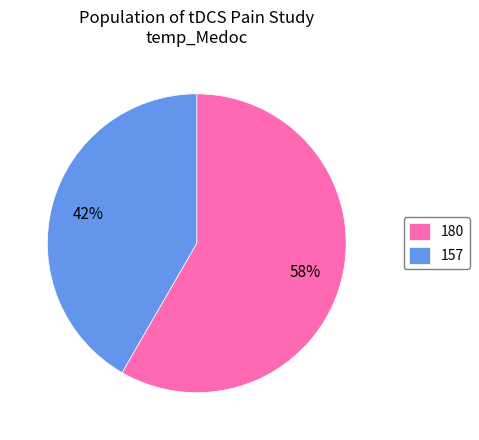

The 180 slice represents 58% of the pie. True or false?

True